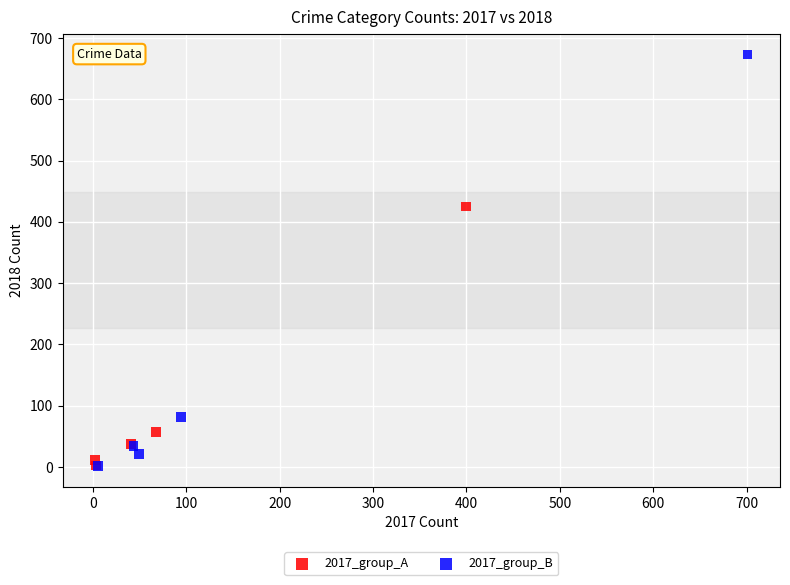

Which series has the largest Y range (max minus min)?

2017_group_B